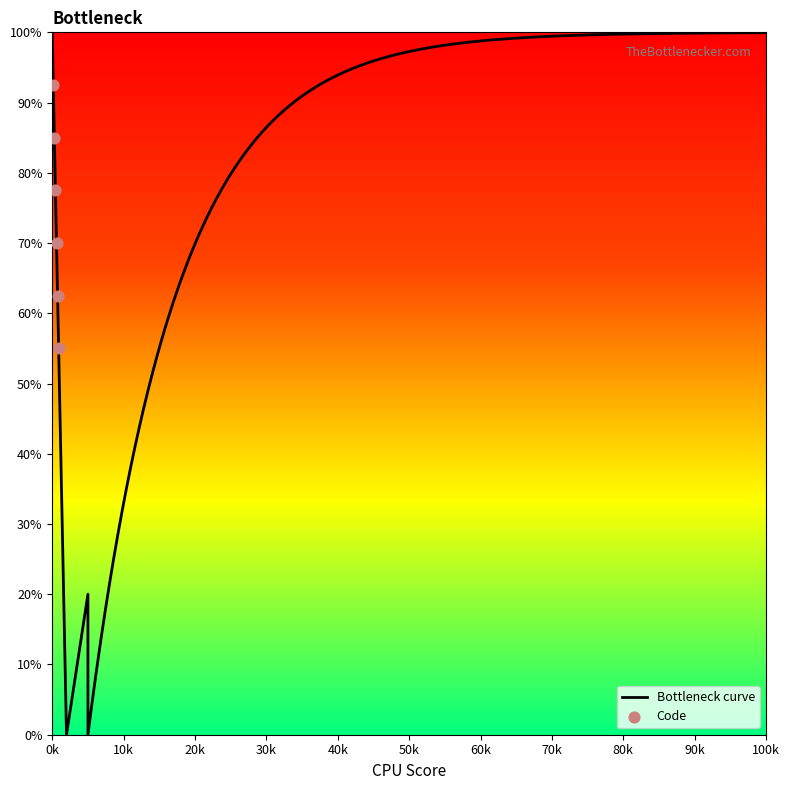

What is the highest value of the Bottleneck curve series?

100.0